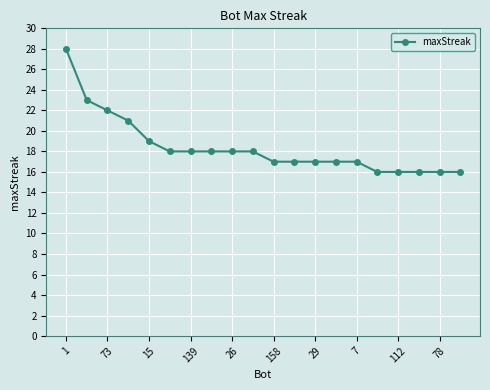

What is the value of the 10th point from the left?

18